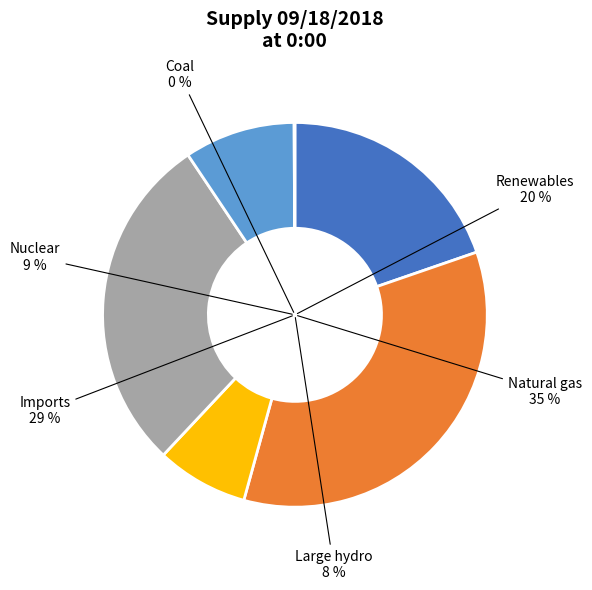

To the nearest percent, what portion does Nuclear represent?

9%